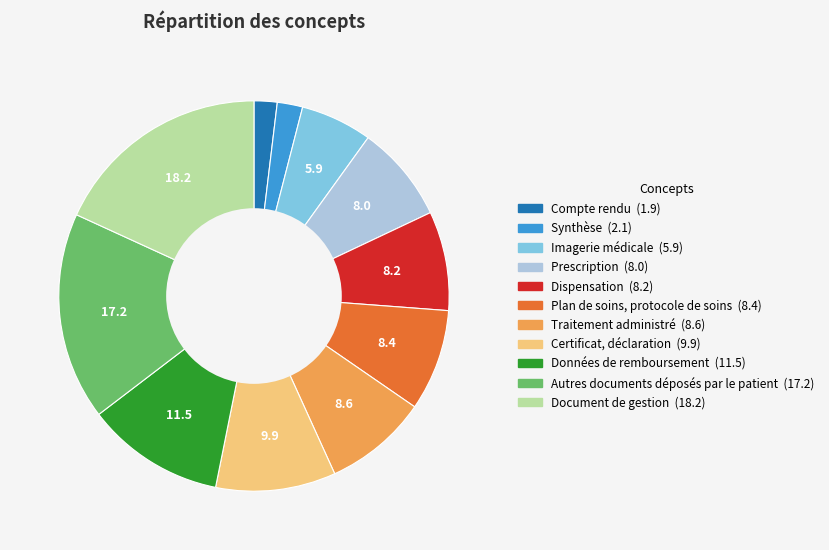

Is there any slice that represents more than half of the pie?

No